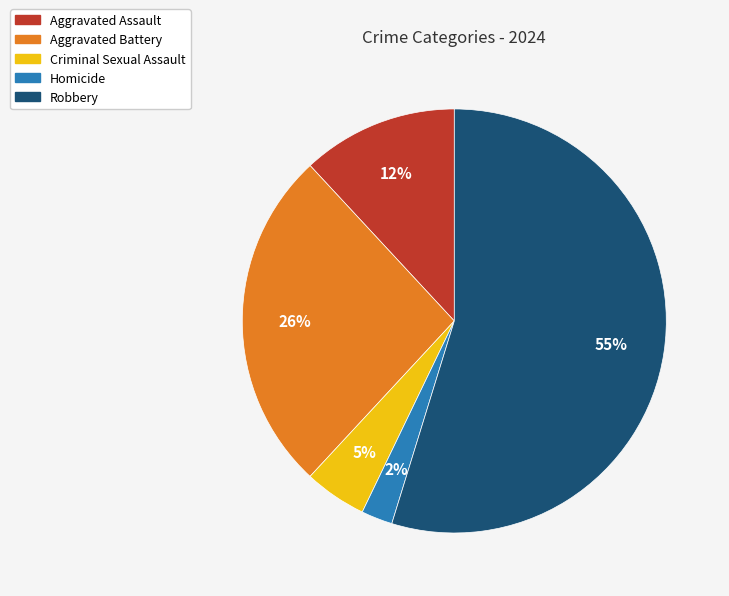

Combined, do Aggravated Battery and Aggravated Assault account for over 50%?

No